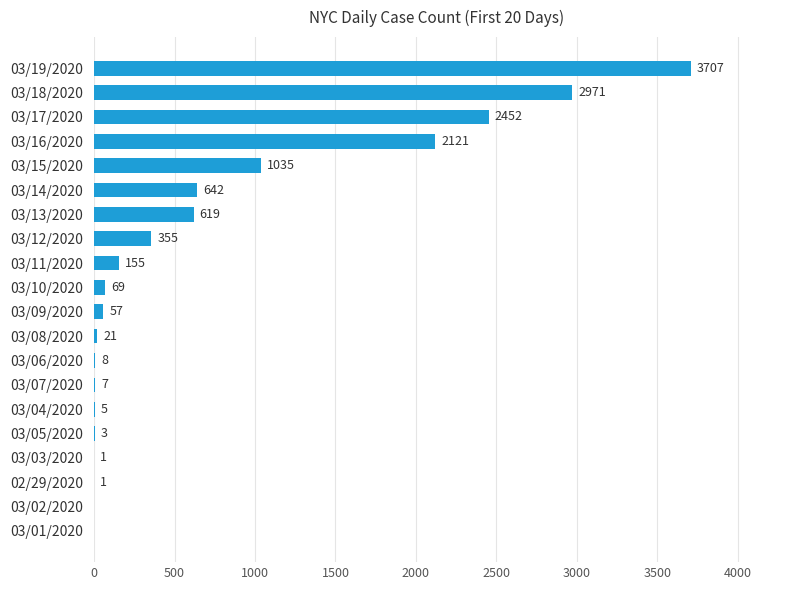

Are the bars horizontal?

Yes